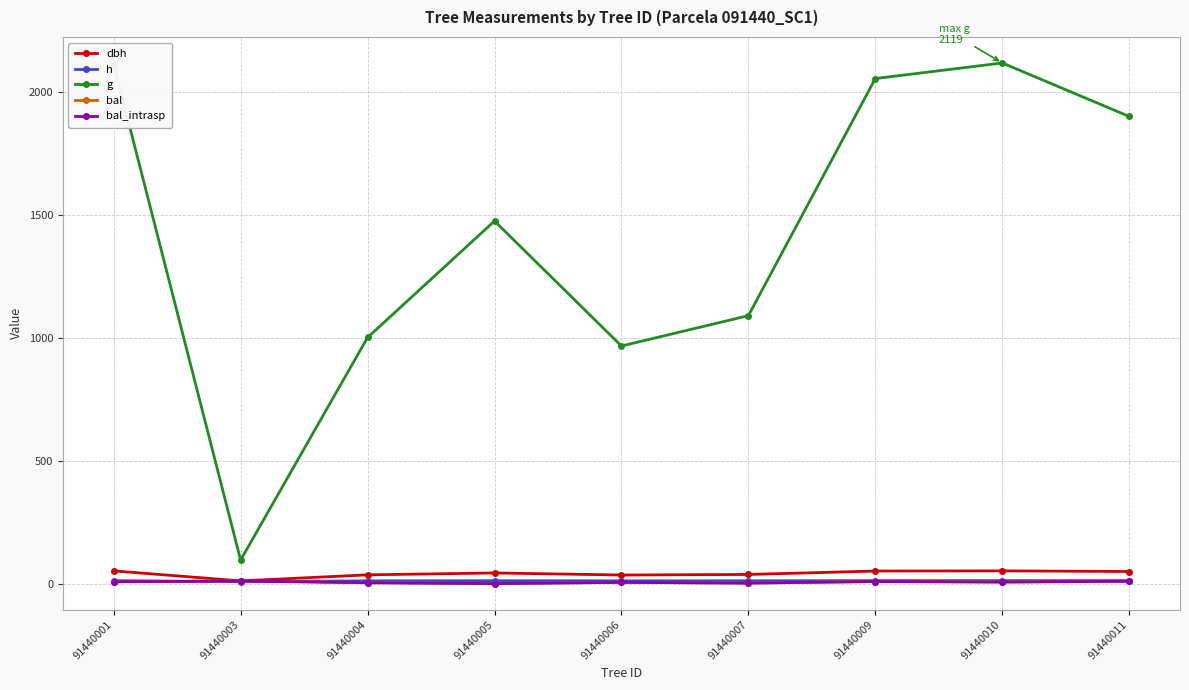

Which series has the largest range (max minus min)?

g